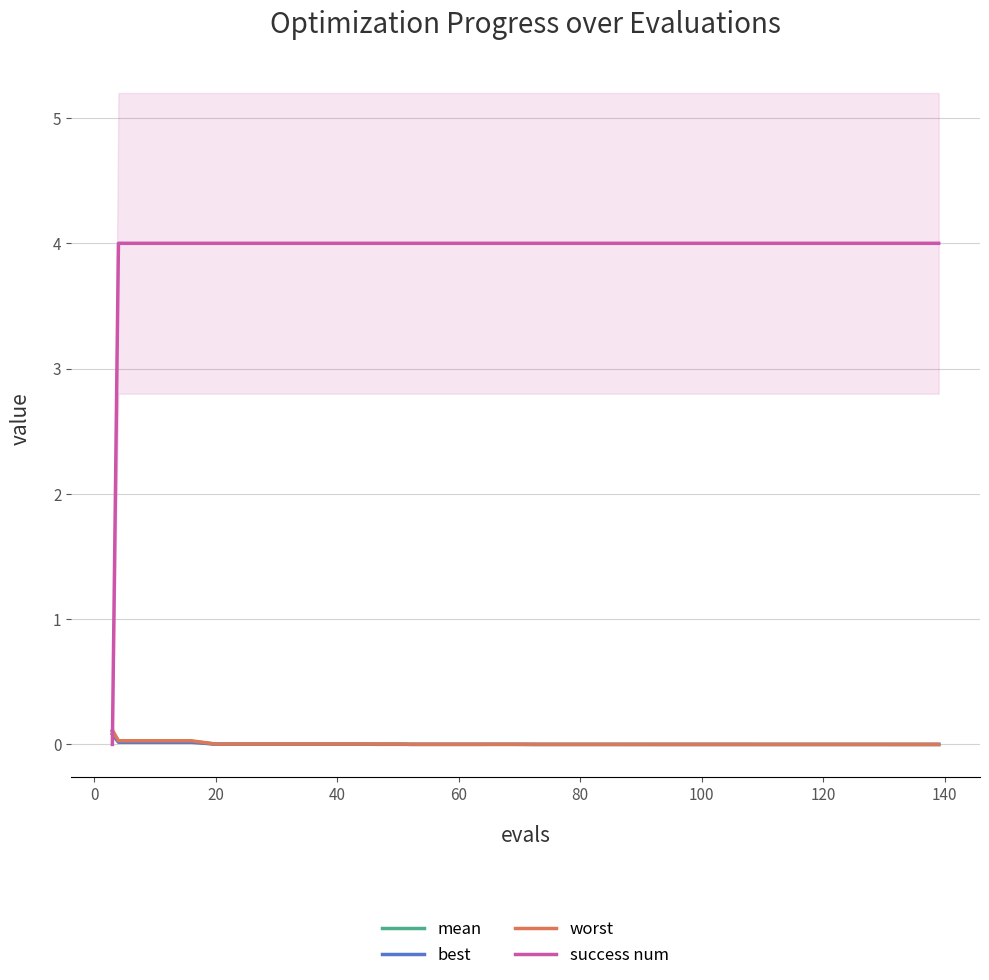

What is the highest value of the success num series?

4.0